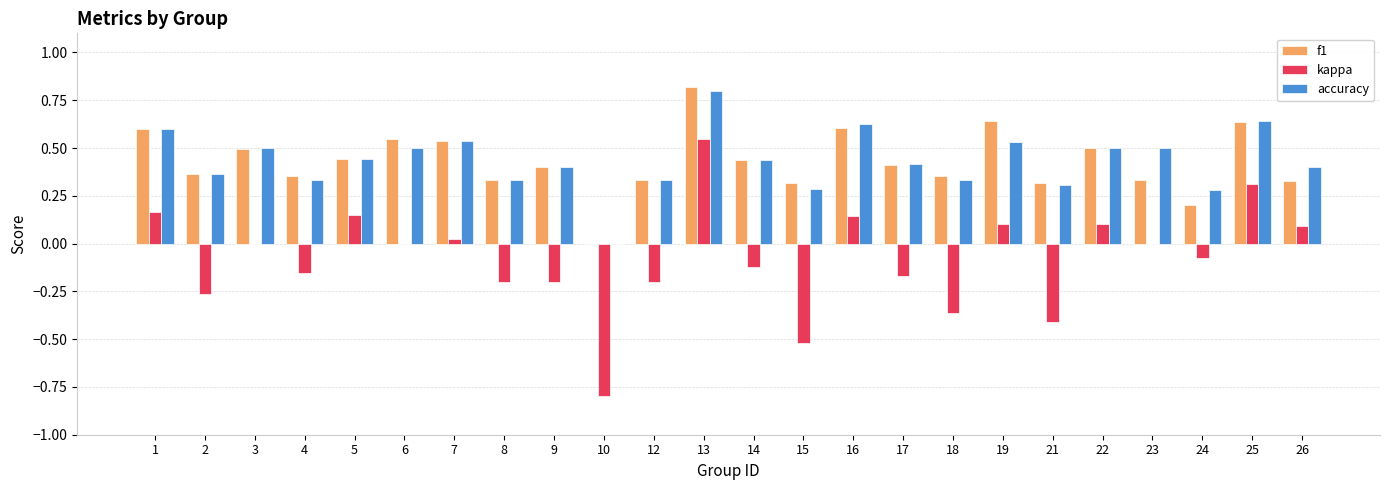

Between 4 and 19, which series saw the biggest shift?

f1